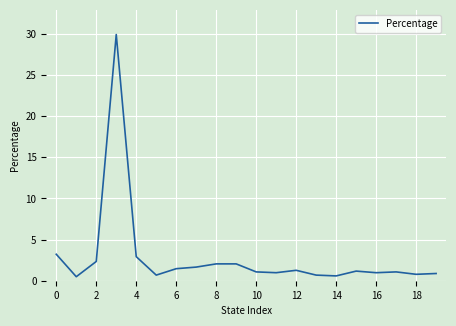

What is the greatest value displayed?

29.9